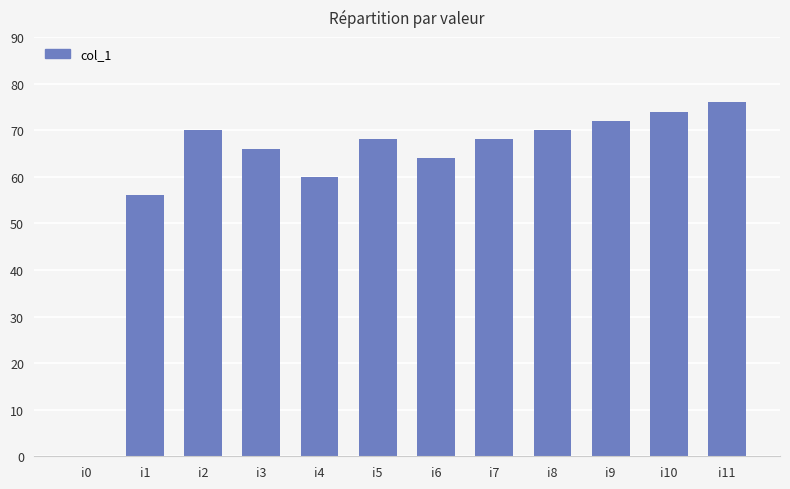

What is the change in value from i8 to i9?

+2